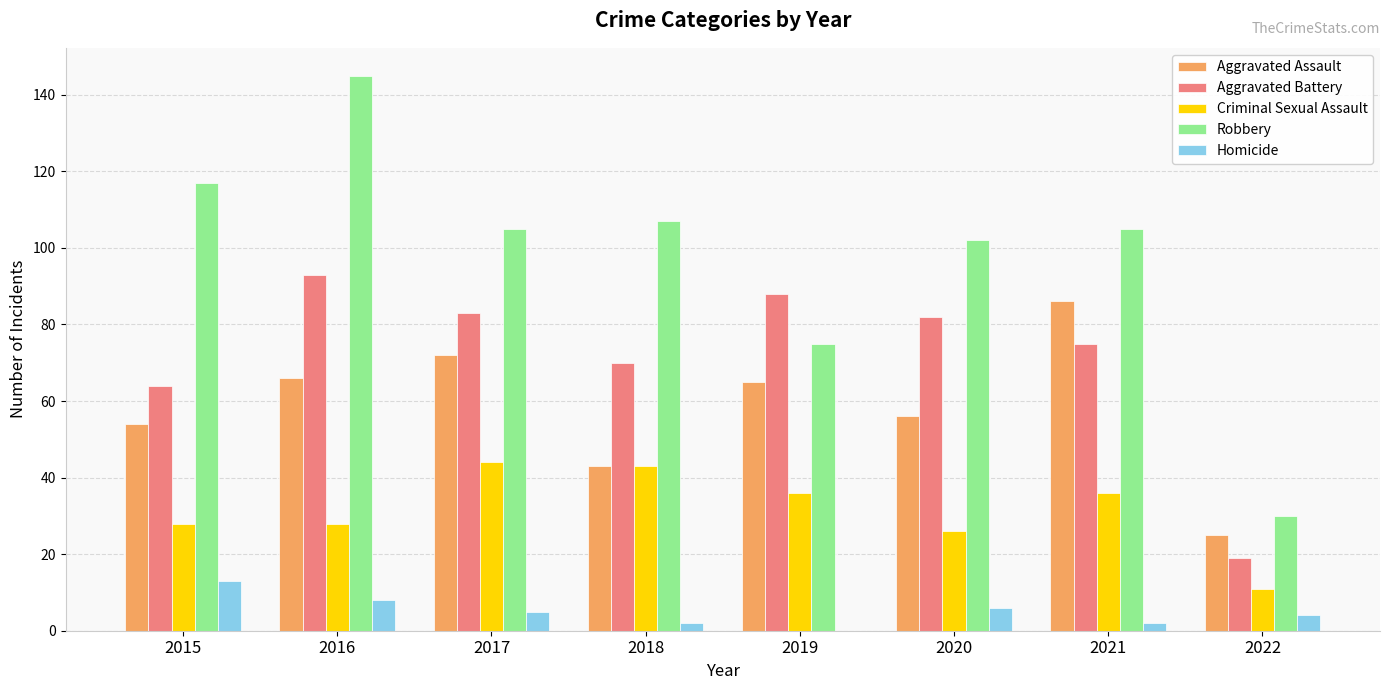

The value of Aggravated Battery at 2015 is 13. True or false?

False